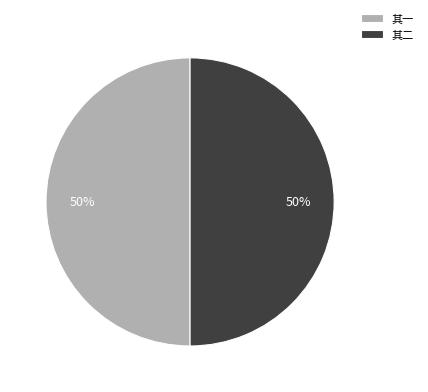

Do 其一 and 其二 together represent more than half of the pie?

Yes